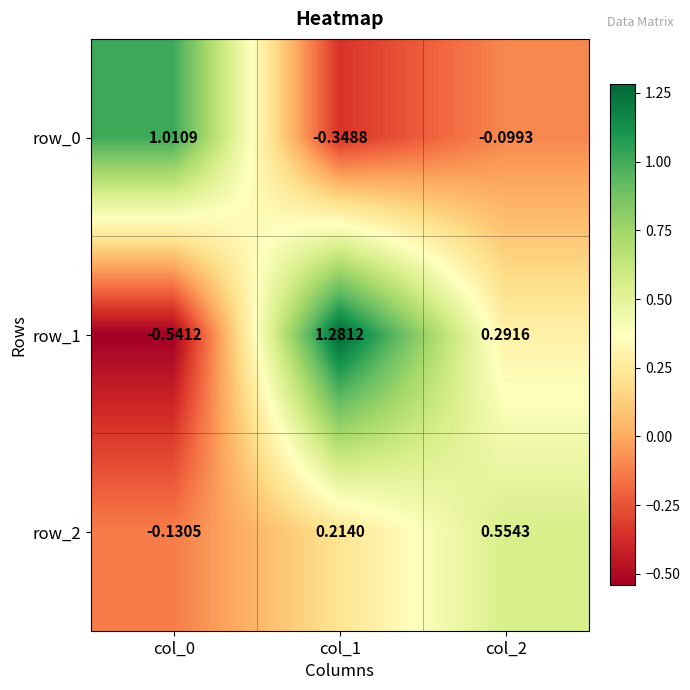

Which series has the widest spread of values?

row_1